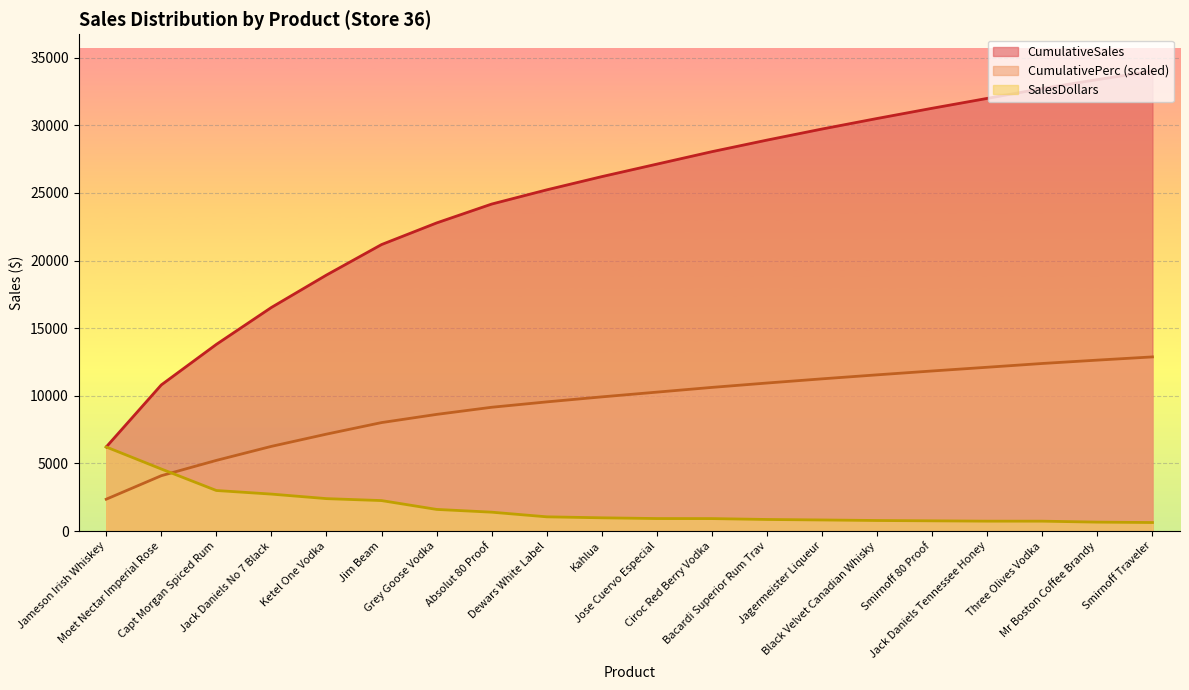

Is it true that CumulativeSales equals 17212.8 at Moet Nectar Imperial Rose?

False